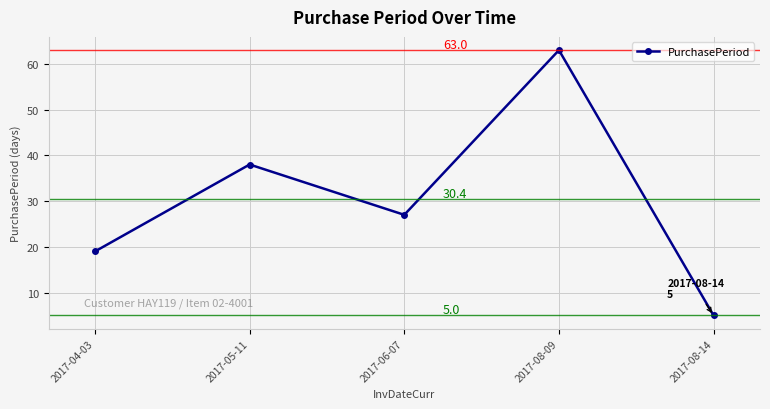

Which label corresponds to the largest value in the chart?

2017-08-09